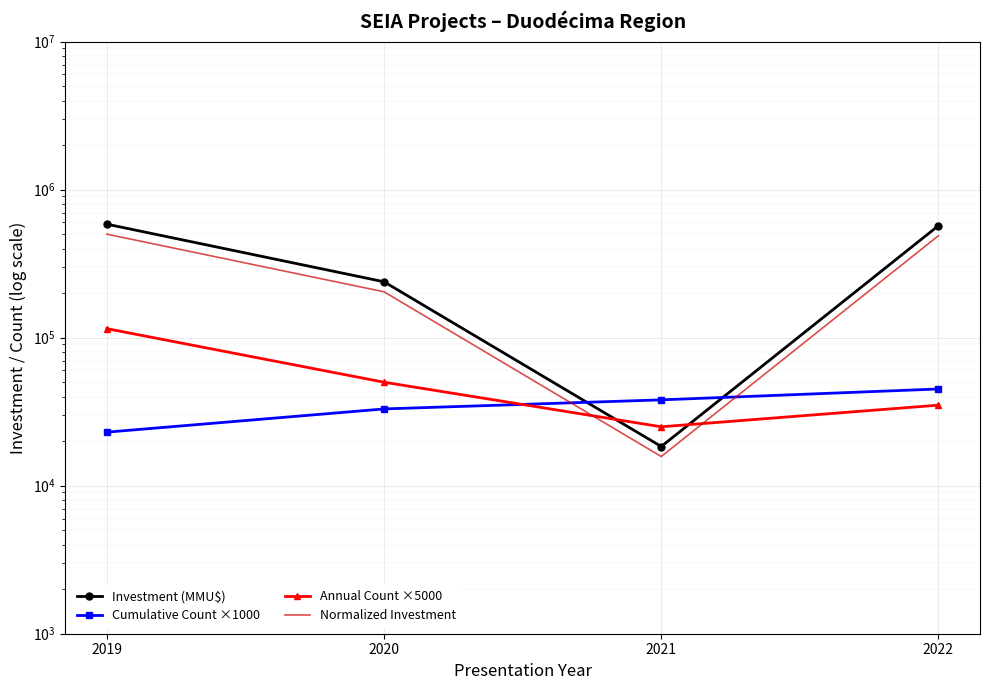

Which series ends up on top after the final intersection of Investment (MMU$) and Cumulative Count ×1000?

Investment (MMU$)